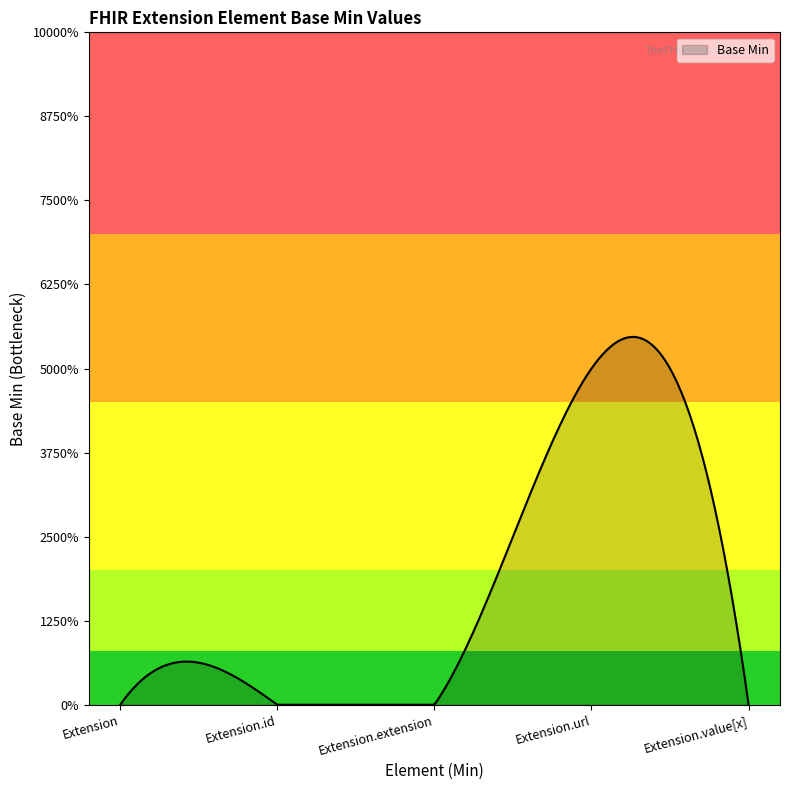

Which label corresponds to the largest value in the chart?

Extension.url